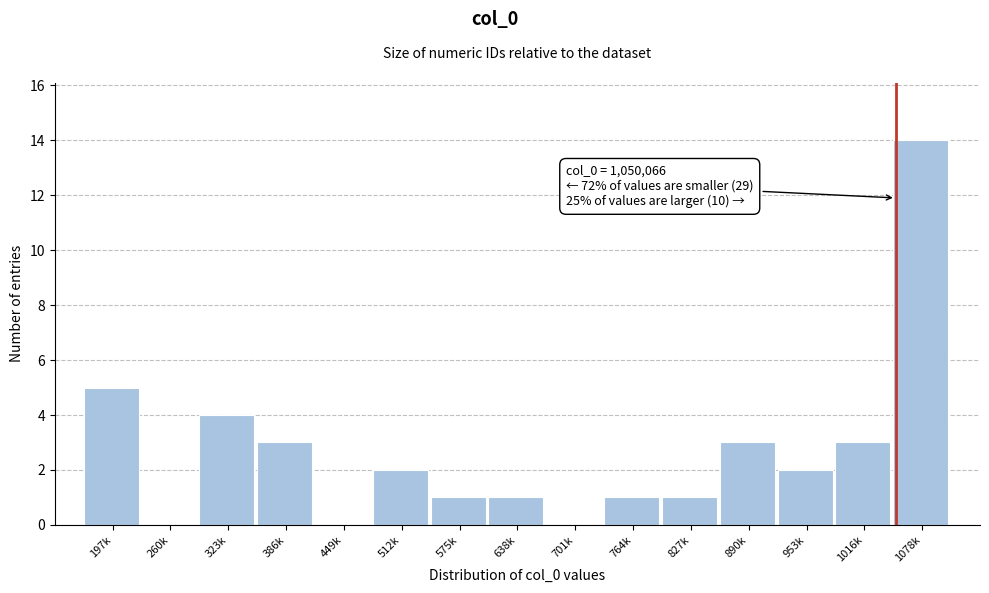

Reading left to right, list all the values displayed in this chart.

197k=5	260k=0	323k=4	386k=3	449k=0	512k=2	575k=1	638k=1	701k=0	764k=1	827k=1	890k=3	953k=2	1016k=3	1078k=14